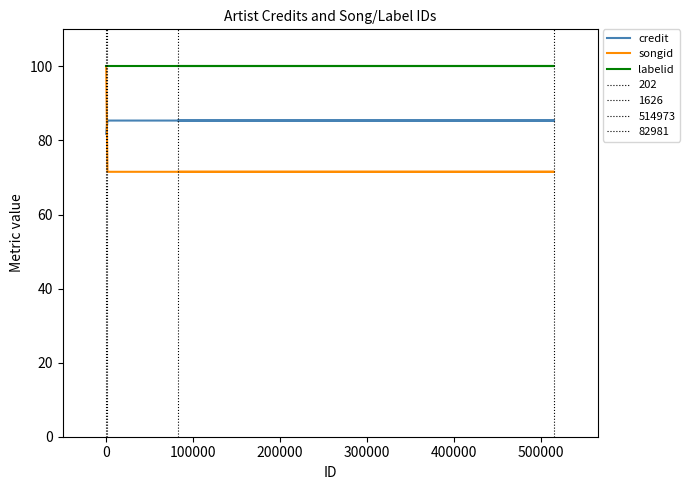

What position from the left is 0?

2